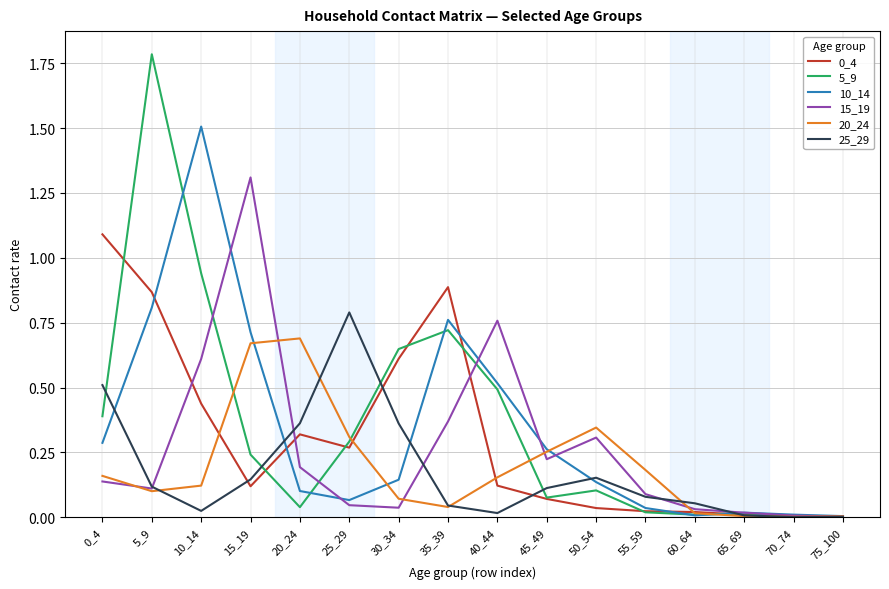

The 15_19 series shows 0.5 at 35_39. True or false?

False